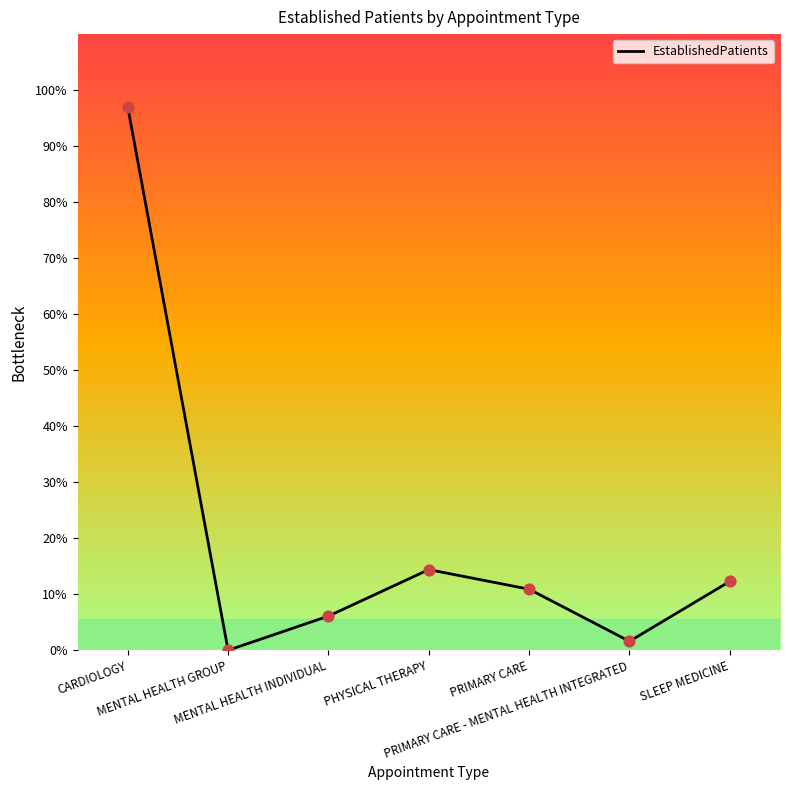

Which has a higher value, MENTAL HEALTH GROUP or MENTAL HEALTH INDIVIDUAL?

MENTAL HEALTH INDIVIDUAL